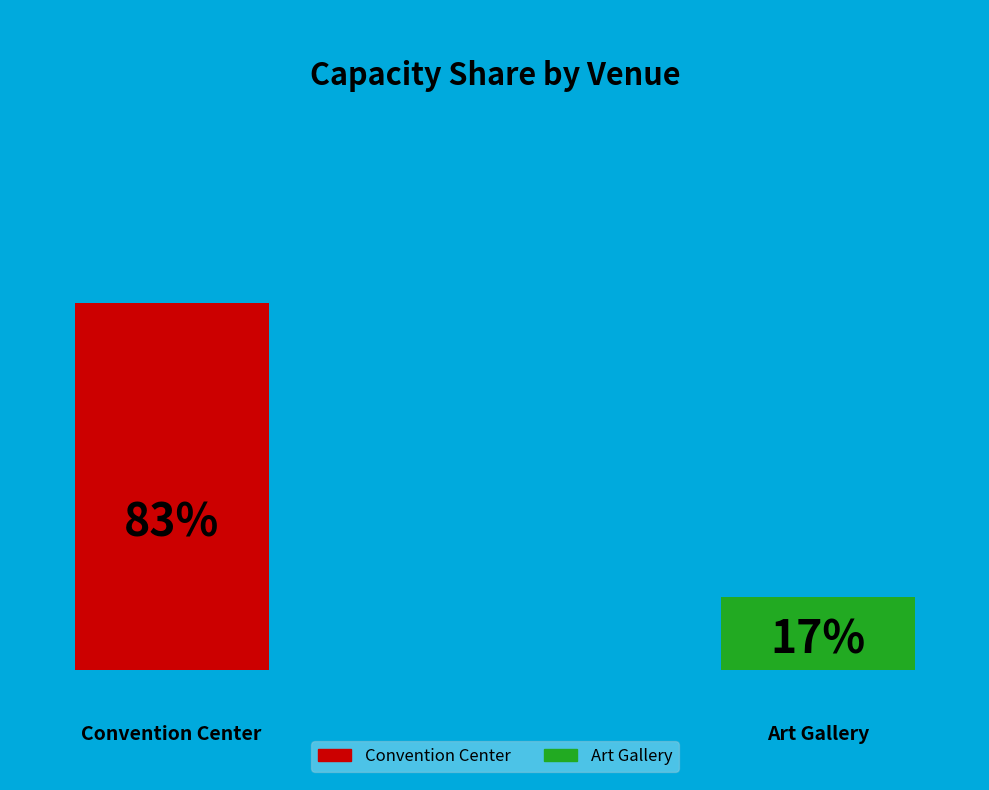

Is there any slice that represents more than half of the pie?

Yes